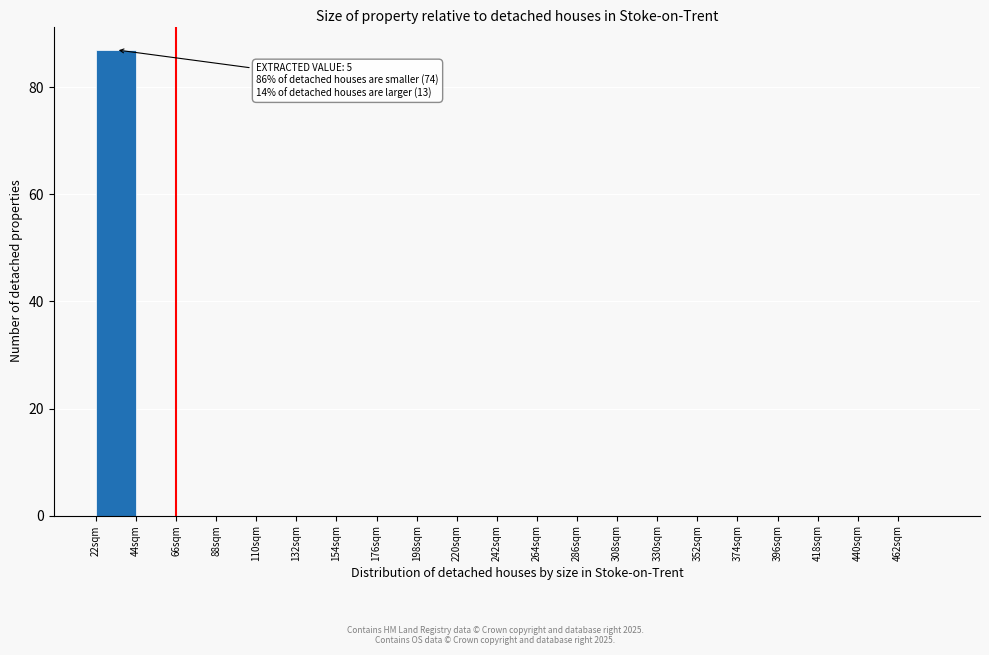

Which range on the x-axis has the tallest bar?

22 to 44